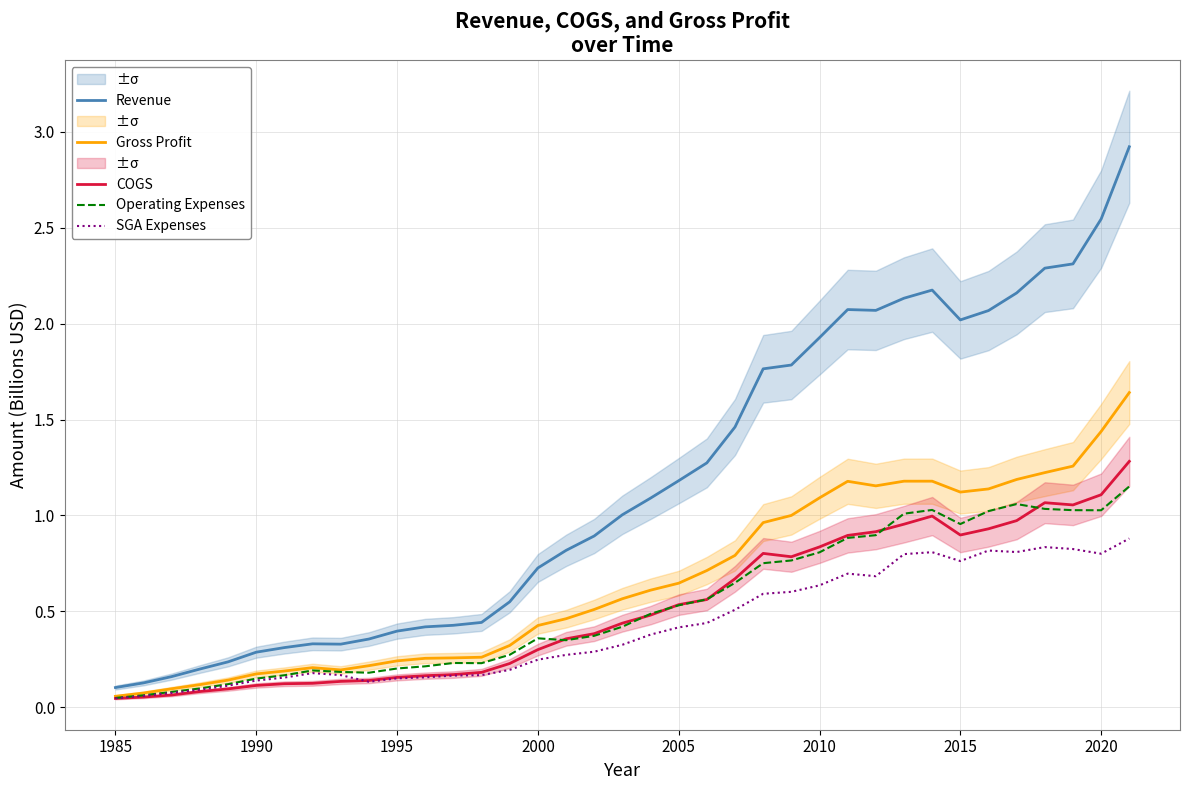

What is the average value of the COGS series?

0.5